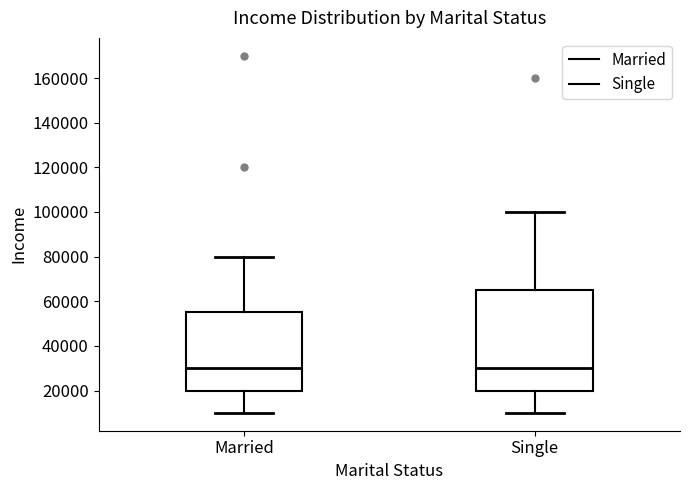

Reading left to right, transcribe this box plot: for each box, give where its median line is, the range the box spans, and where its two whiskers end, as read against the y-axis. The values are not printed on the chart, so give them approximately, as read against the axis.

Married: median 30000, box 20000 to 56000, whiskers 10000 to 80000
Single: median 30000, box 20000 to 66000, whiskers 10000 to 100000